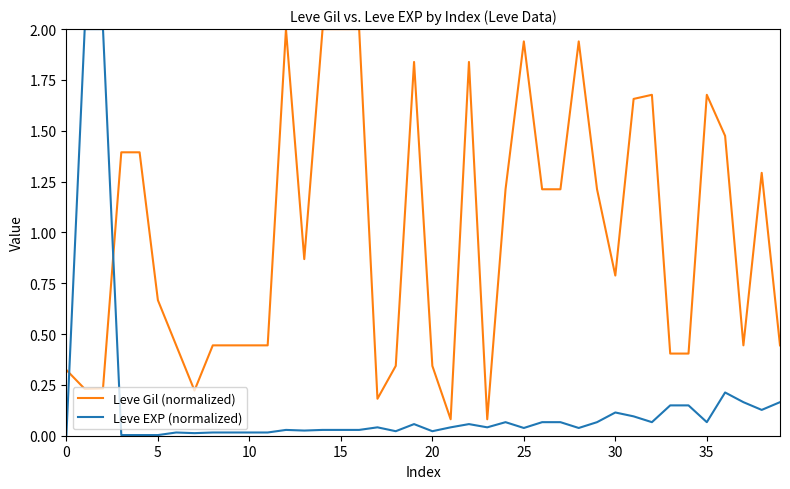

What is the difference between the maximum and minimum values in the Leve EXP (normalized) series?

2.0